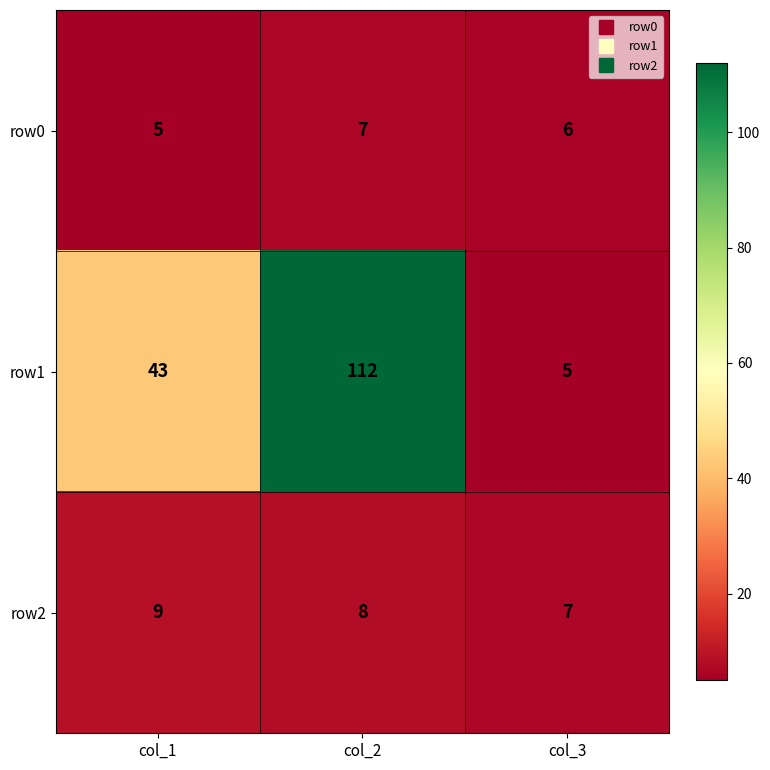

Which label corresponds to the largest value in the chart?

col_2